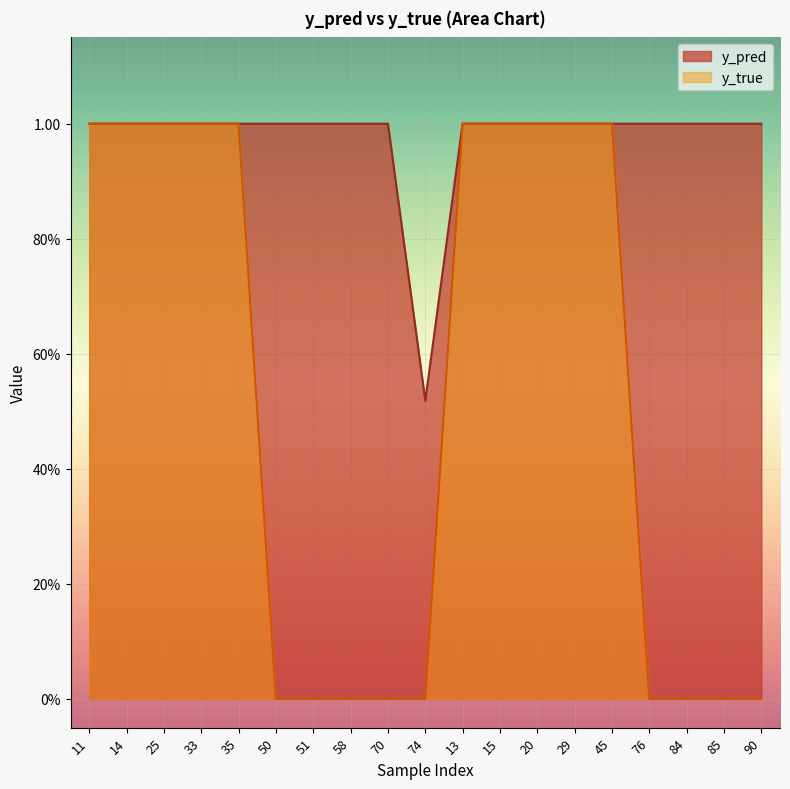

What is the average value of the y_pred series?

1.0